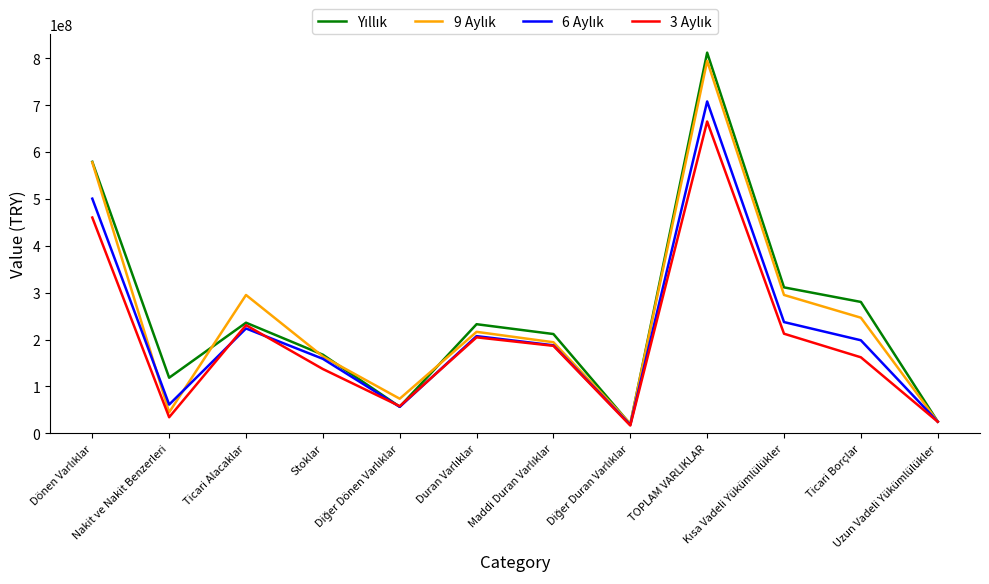

What is the maximum value shown in the chart?

811863768